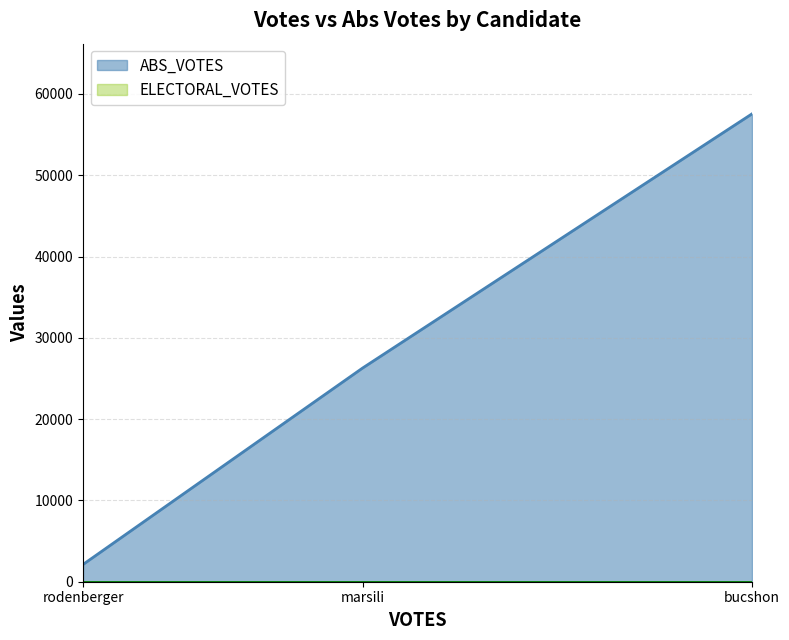

What is the difference between the highest and lowest values at rodenberger?

2124